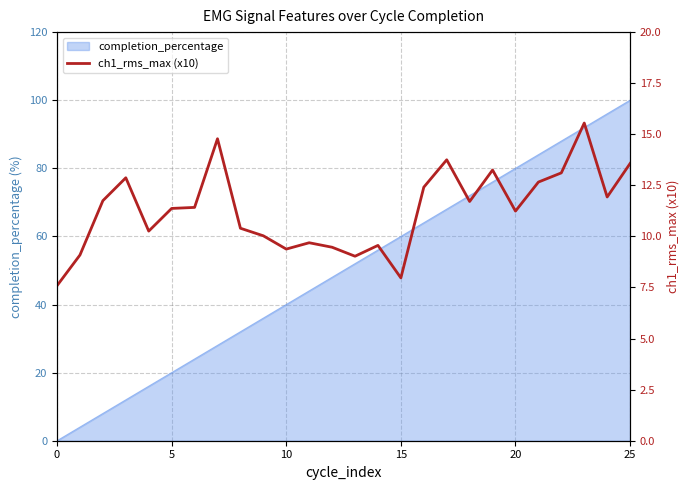

What is the sum of all values?

293.8